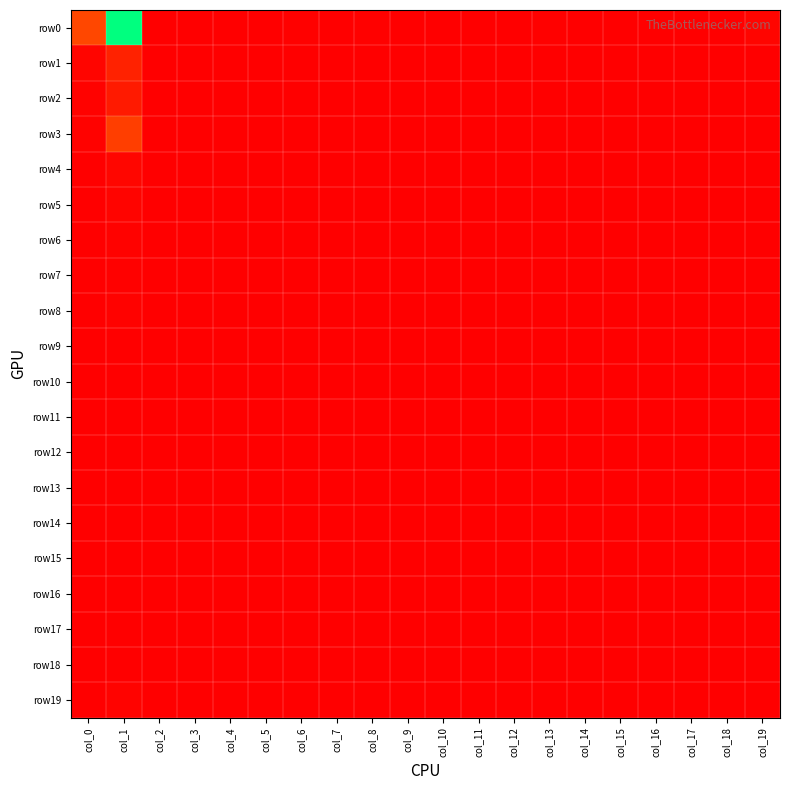

Between col_15 and col_18, which series saw the biggest shift?

row0